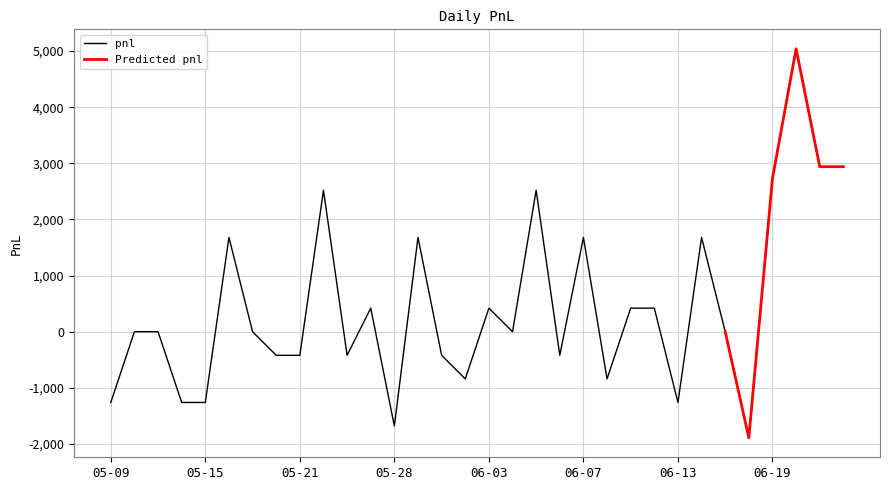

At which category does the chart reach its minimum across all series?

2013-06-18